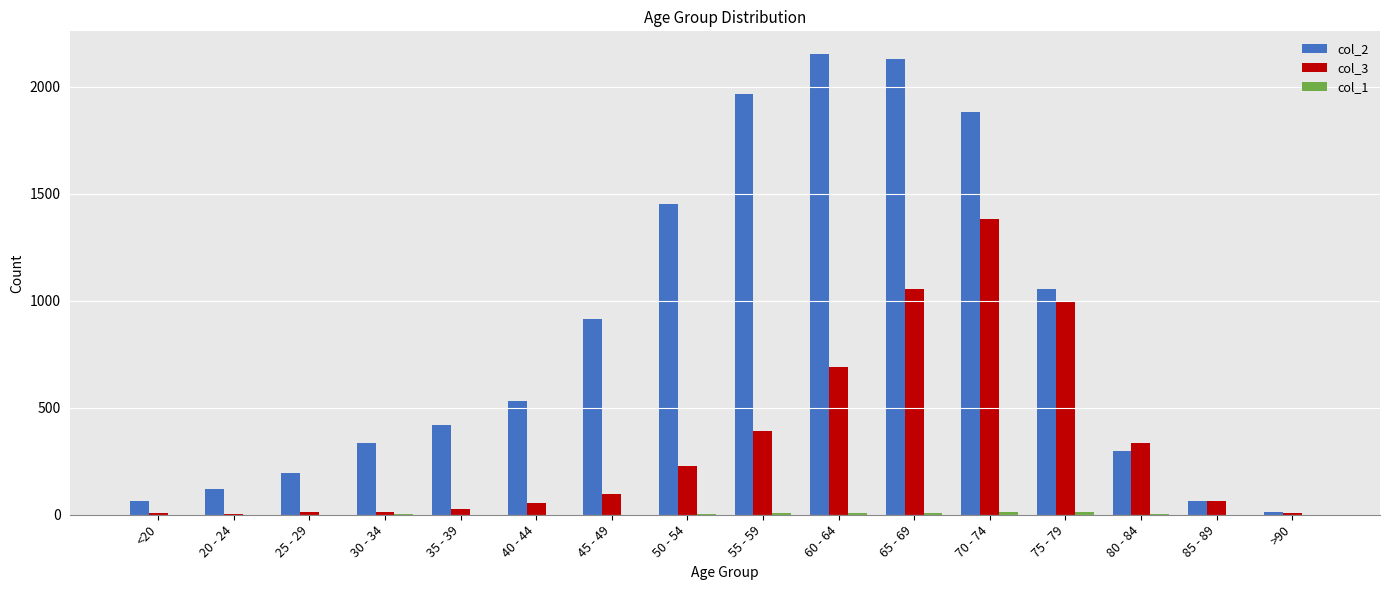

Which label corresponds to the largest value in the chart?

60 - 64